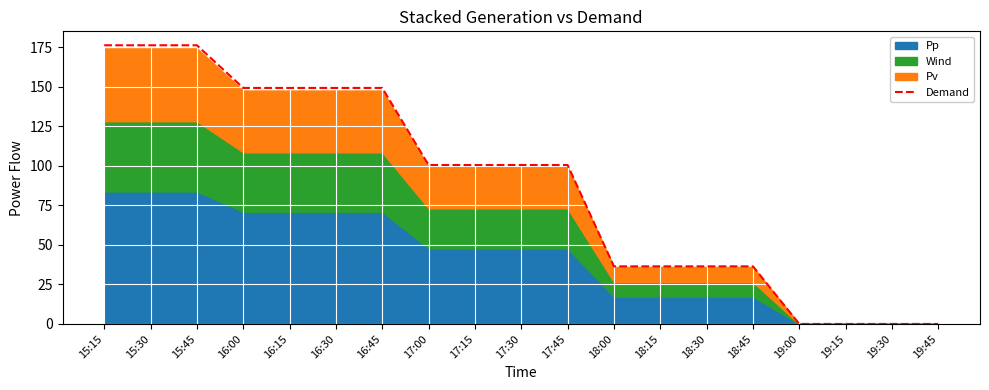

How many data points are less than 100?

8